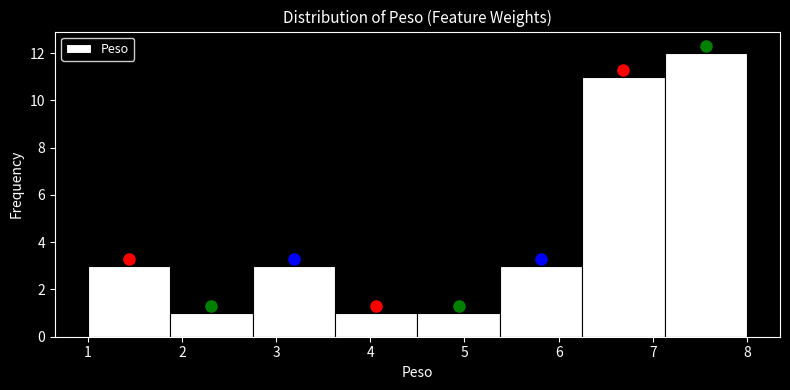

Which range on the x-axis has the tallest bar?

7.1 to 8.0